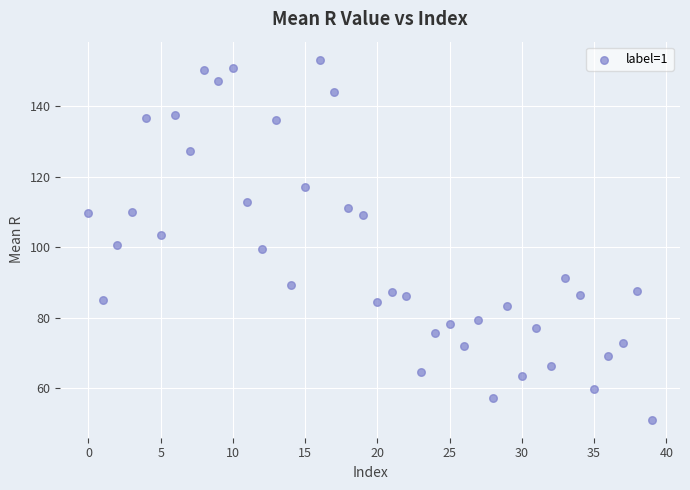

What is the range of Y values (max minus min)?

102.1